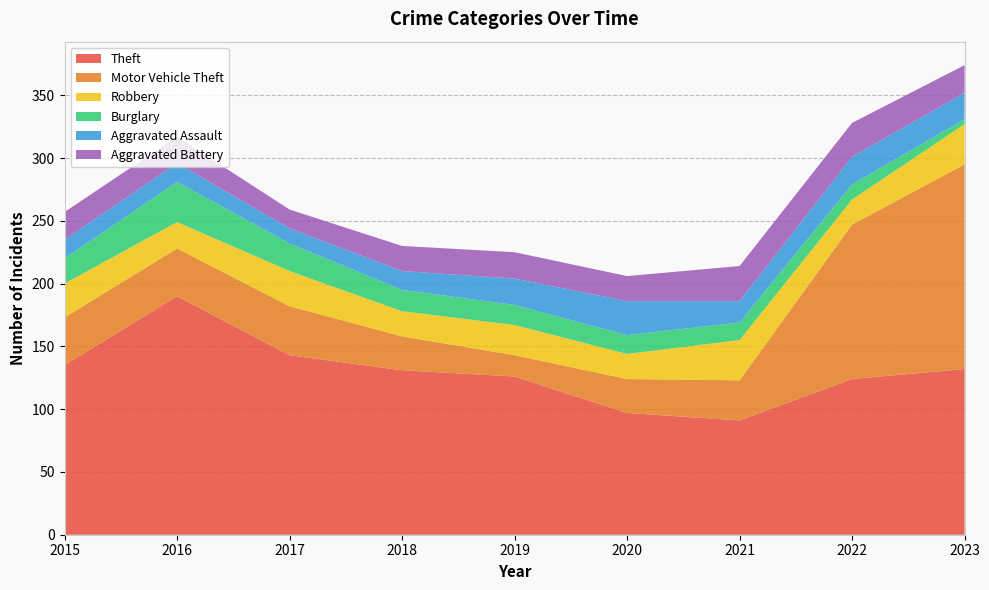

Reading left to right, transcribe all the data shown in this chart.

Theft: 135	190	143	131	126	97	91	124	132
Motor Vehicle Theft: 38	38	39	27	17	27	32	123	163
Robbery: 27	21	28	20	24	20	32	20	32
Burglary: 20	32	22	17	16	15	14	12	4
Aggravated Assault: 15	15	12	15	21	27	17	22	21
Aggravated Battery: 22	21	15	20	21	20	28	27	22